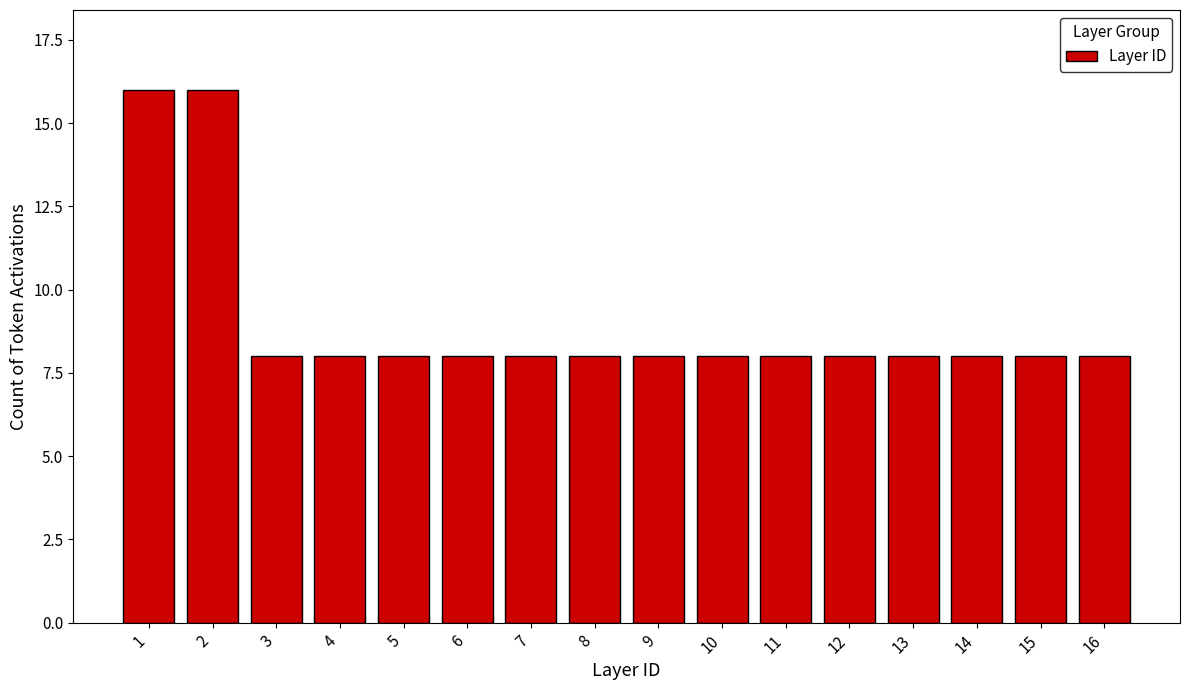

Reading left to right, extract all data points from this chart.

1=16	2=16	3=8	4=8	5=8	6=8	7=8	8=8	9=8	10=8	11=8	12=8	13=8	14=8	15=8	16=8